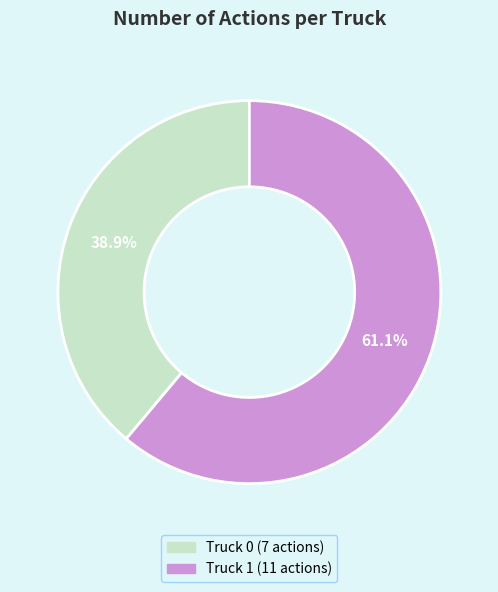

To the nearest percent, what is the combined percentage of Truck 0 and Truck 1?

100%